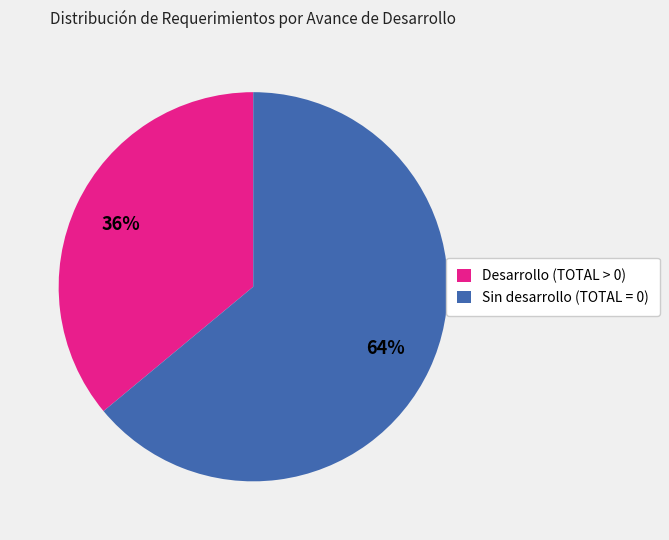

To the nearest percent, what is the difference between the largest and smallest slice percentages?

28%